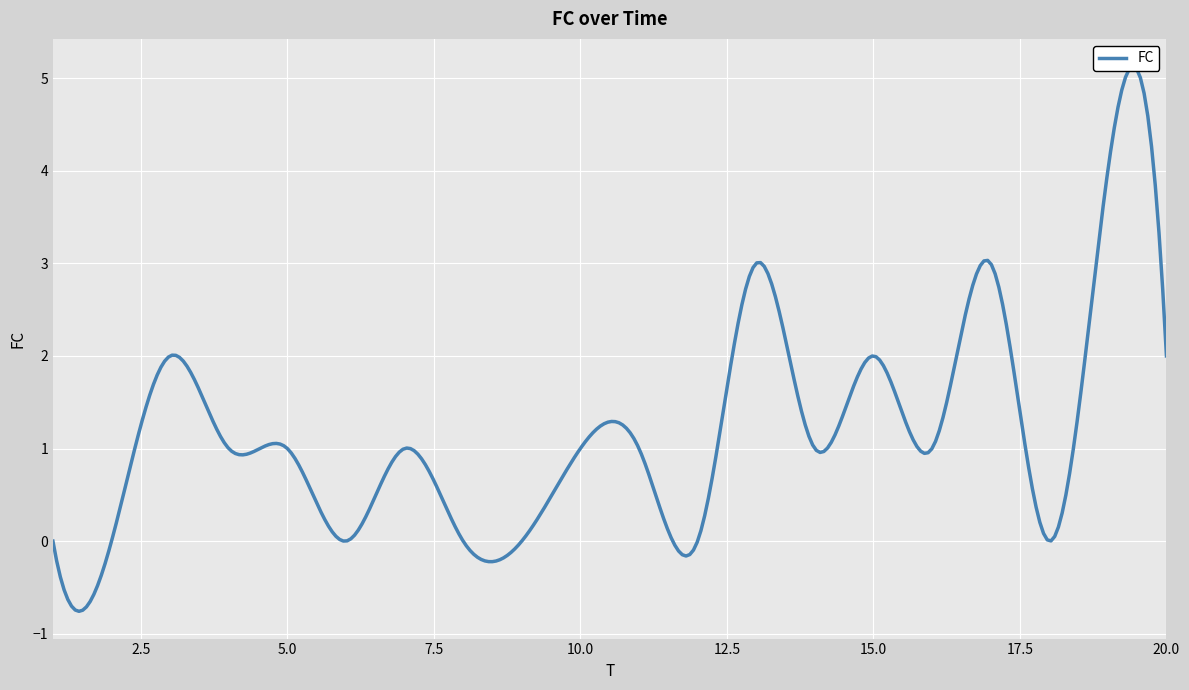

Approximately how many times larger is the value at 16 compared to 3?

0.5